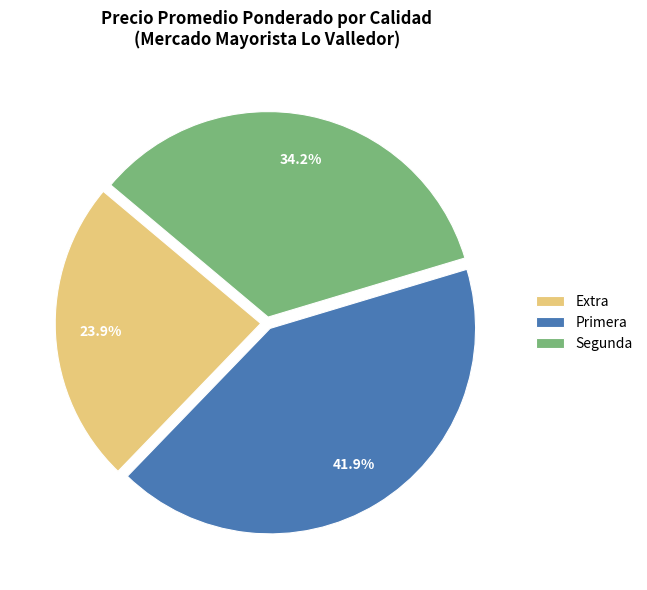

Approximately how many times larger is the value at Extra compared to Segunda?

0.7